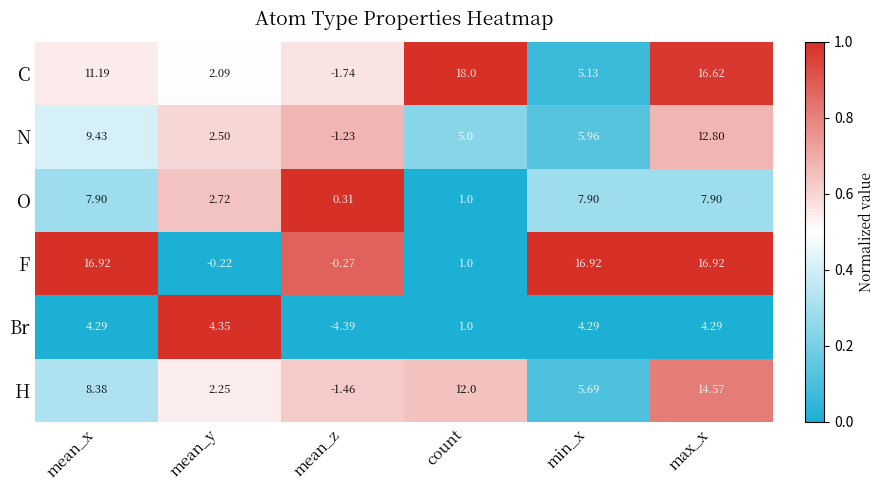

Rank the series at max_x from lowest to highest value.

Br, O, N, H, C, F